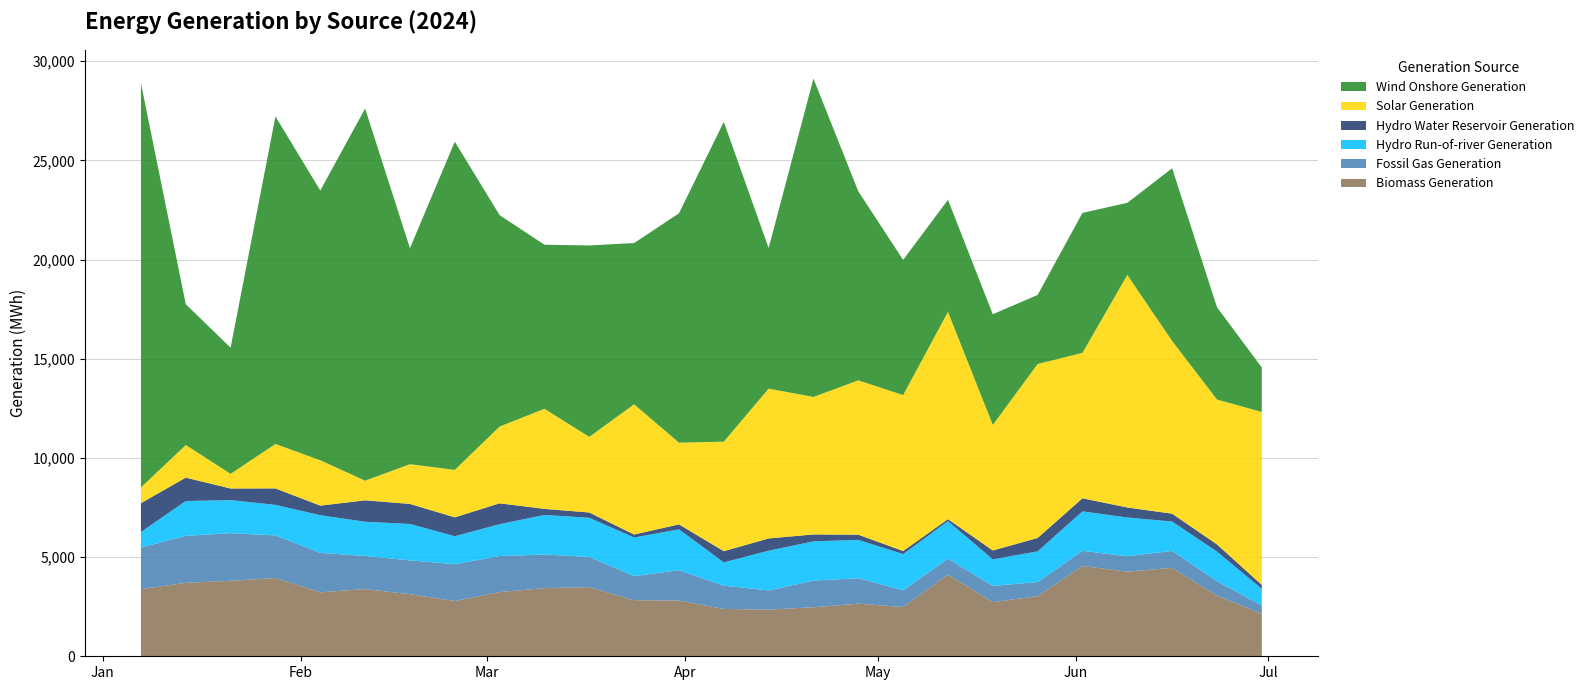

Reading right to left, list all the values displayed in this chart.

Biomass Generation: 2024-06-30=2144.5	2024-06-23=3056.8	2024-06-16=4457.2	2024-06-09=4265.2	2024-06-02=4554.2	2024-05-26=3032.2	2024-05-19=2729.5	2024-05-12=4117.8	2024-05-05=2484.5	2024-04-28=2652.2	2024-04-21=2470.5	2024-04-14=2354.0	2024-04-07=2385.8	2024-03-31=2812.2	2024-03-24=2827.0	2024-03-17=3487.2	2024-03-10=3433.8	2024-03-03=3237.5	2024-02-25=2785.8	2024-02-18=3129.5	2024-02-11=3388.8	2024-02-04=3225.5	2024-01-28=3948.5	2024-01-21=3806.2	2024-01-14=3702.8	2024-01-07=3383.5
Fossil Gas Generation: 2024-06-30=411.5	2024-06-23=734.5	2024-06-16=858.2	2024-06-09=777.8	2024-06-02=762.8	2024-05-26=710.2	2024-05-19=818.0	2024-05-12=802.2	2024-05-05=845.0	2024-04-28=1282.8	2024-04-21=1346.0	2024-04-14=964.5	2024-04-07=1176.8	2024-03-31=1529.0	2024-03-24=1213.8	2024-03-17=1520.5	2024-03-10=1695.5	2024-03-03=1817.2	2024-02-25=1858.0	2024-02-18=1705.5	2024-02-11=1669.0	2024-02-04=1990.0	2024-01-28=2145.2	2024-01-21=2401.2	2024-01-14=2368.5	2024-01-07=2098.8
Hydro Run-of-river Generation: 2024-06-30=841.2	2024-06-23=1487.8	2024-06-16=1477.0	2024-06-09=1951.5	2024-06-02=1988.2	2024-05-26=1546.5	2024-05-19=1339.0	2024-05-12=1890.2	2024-05-05=1821.0	2024-04-28=1933.5	2024-04-21=1976.8	2024-04-14=2004.8	2024-04-07=1170.0	2024-03-31=2058.8	2024-03-24=1946.5	2024-03-17=1973.8	2024-03-10=1997.2	2024-03-03=1605.8	2024-02-25=1407.5	2024-02-18=1836.0	2024-02-11=1724.5	2024-02-04=1896.5	2024-01-28=1538.0	2024-01-21=1667.0	2024-01-14=1755.2	2024-01-07=785.2
Hydro Water Reservoir Generation: 2024-06-30=200.8	2024-06-23=361.2	2024-06-16=396.2	2024-06-09=506.2	2024-06-02=660.8	2024-05-26=675.2	2024-05-19=447.2	2024-05-12=102.5	2024-05-05=156.2	2024-04-28=260.5	2024-04-21=350.0	2024-04-14=617.5	2024-04-07=566.8	2024-03-31=250.0	2024-03-24=151.2	2024-03-17=266.5	2024-03-10=304.8	2024-03-03=1050.8	2024-02-25=953.2	2024-02-18=1010.2	2024-02-11=1080.8	2024-02-04=482.2	2024-01-28=831.0	2024-01-21=584.0	2024-01-14=1178.8	2024-01-07=1451.5
Solar Generation: 2024-06-30=8718.2	2024-06-23=7304.2	2024-06-16=8706.2	2024-06-09=11722.5	2024-06-02=7330.5	2024-05-26=8769.8	2024-05-19=6328.8	2024-05-12=10449.2	2024-05-05=7859.5	2024-04-28=7782.2	2024-04-21=6929.8	2024-04-14=7552.5	2024-04-07=5520.5	2024-03-31=4119.2	2024-03-24=6565.2	2024-03-17=3812.0	2024-03-10=5045.8	2024-03-03=3869.8	2024-02-25=2393.5	2024-02-18=2001.2	2024-02-11=989.5	2024-02-04=2286.2	2024-01-28=2241.2	2024-01-21=737.8	2024-01-14=1644.5	2024-01-07=795.2
Wind Onshore Generation: 2024-06-30=2240.8	2024-06-23=4653.8	2024-06-16=8707.0	2024-06-09=3636.0	2024-06-02=7056.2	2024-05-26=3482.8	2024-05-19=5580.8	2024-05-12=5651.5	2024-05-05=6816.2	2024-04-28=9530.0	2024-04-21=16049.5	2024-04-14=7088.0	2024-04-07=16122.8	2024-03-31=11561.8	2024-03-24=8128.0	2024-03-17=9651.0	2024-03-10=8270.8	2024-03-03=10657.5	2024-02-25=16544.2	2024-02-18=10891.2	2024-02-11=18759.0	2024-02-04=13601.0	2024-01-28=16511.5	2024-01-21=6361.2	2024-01-14=7100.8	2024-01-07=20377.5